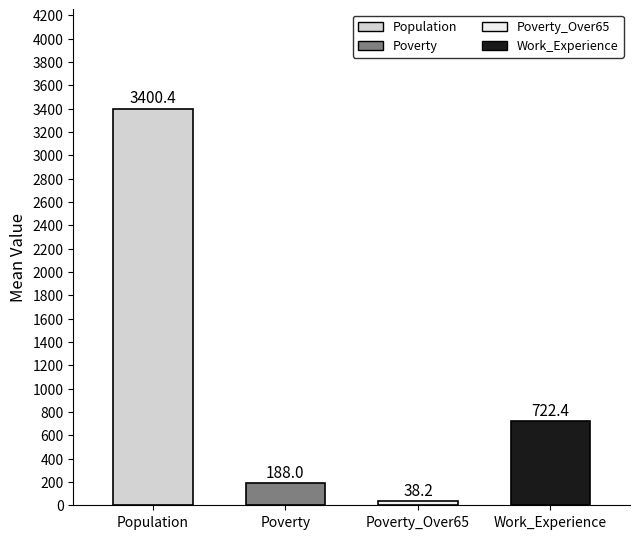

What is the smallest value displayed?

38.2